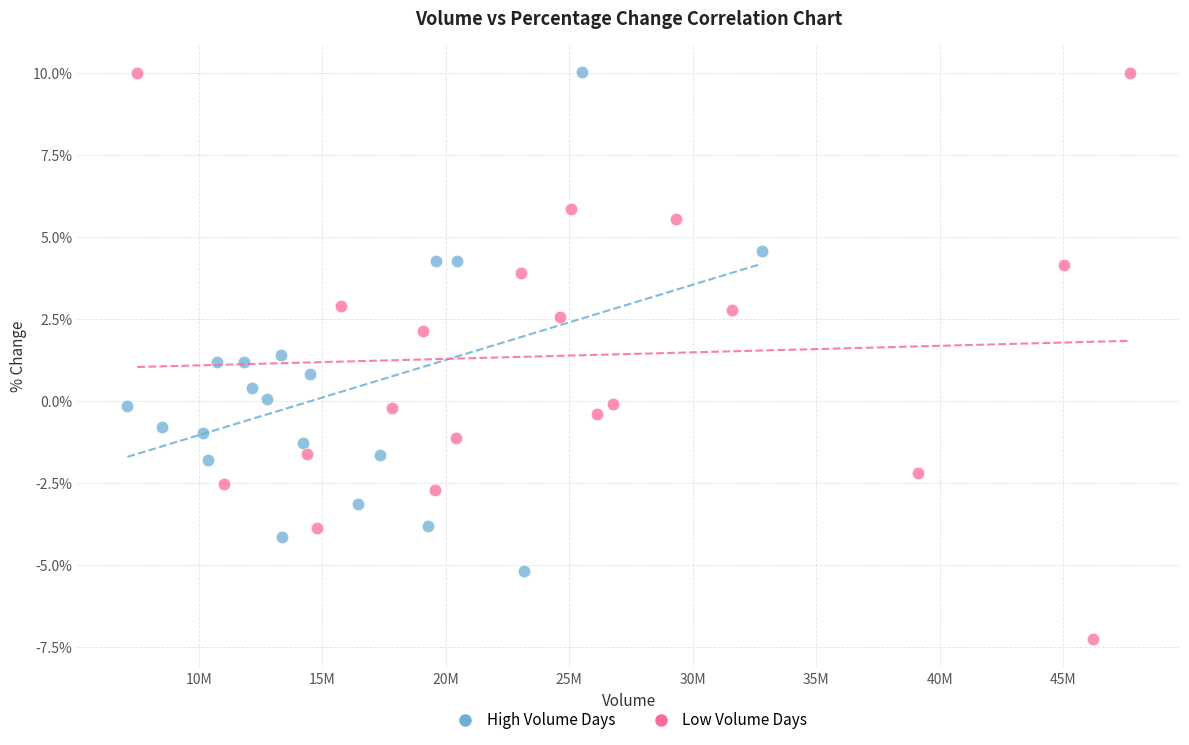

Which series has the widest spread of Y values?

Low Volume Days